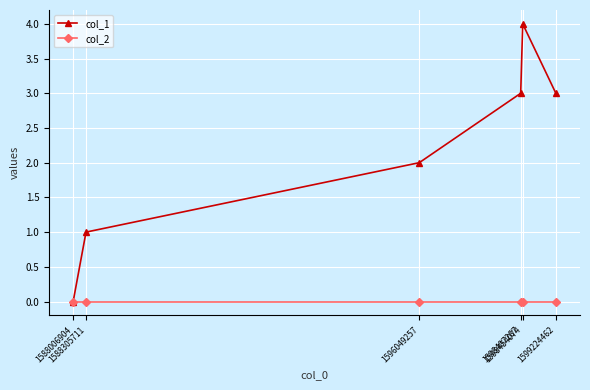

What is the total value across all series at 1588305711?

1